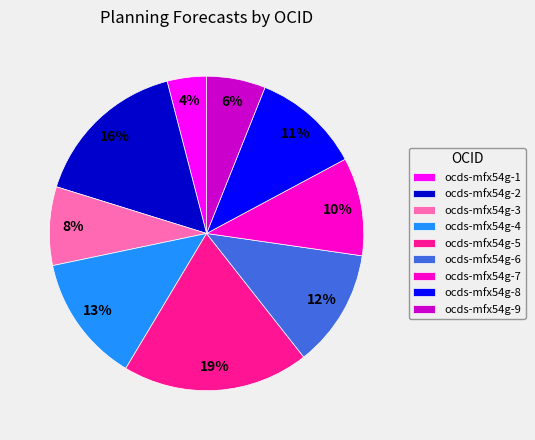

Rank the categories by value from highest to lowest.

ocds-mfx54g-5, ocds-mfx54g-2, ocds-mfx54g-4, ocds-mfx54g-6, ocds-mfx54g-8, ocds-mfx54g-7, ocds-mfx54g-3, ocds-mfx54g-9, ocds-mfx54g-1